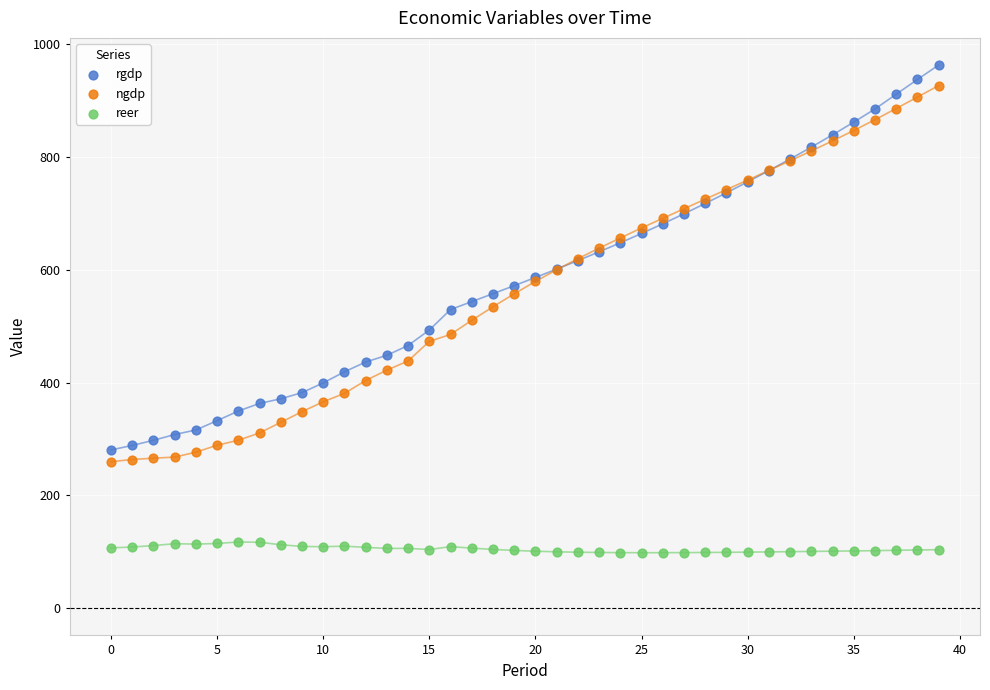

Which series reaches the minimum Y coordinate?

reer